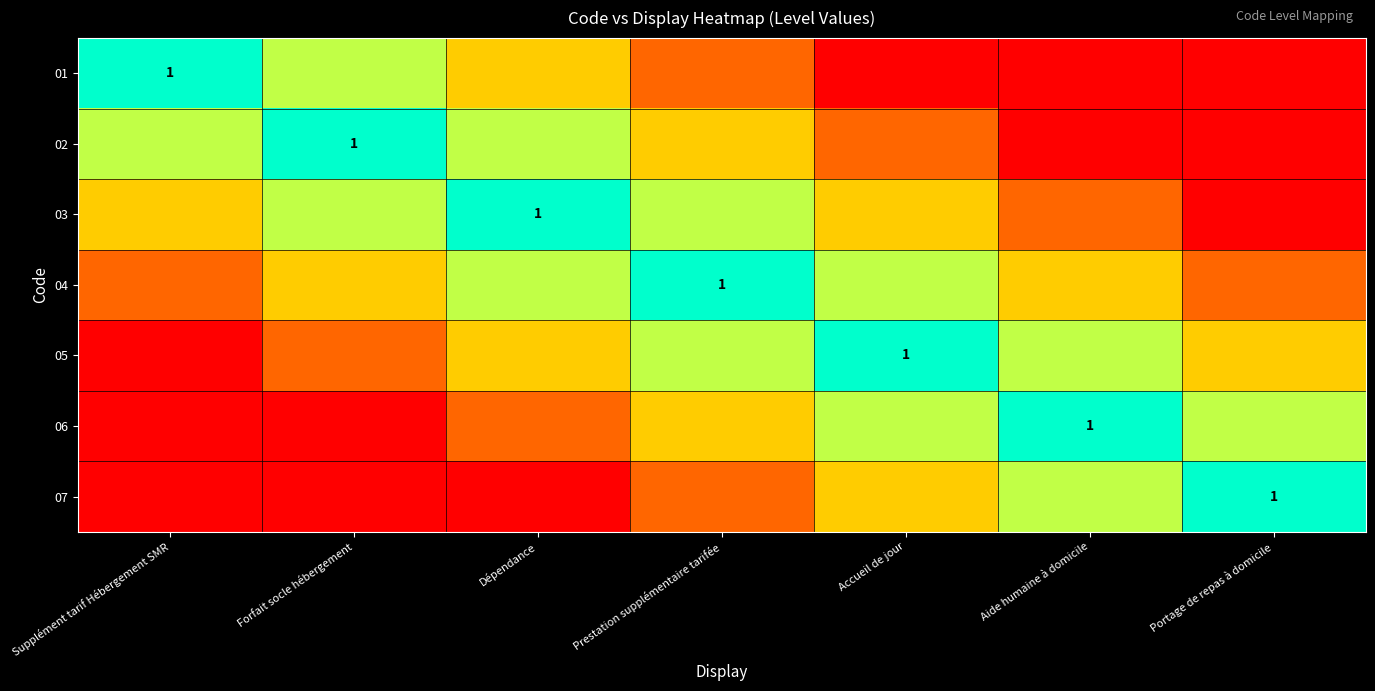

What is the difference between the highest and lowest values at Portage de repas à domicile?

2.0